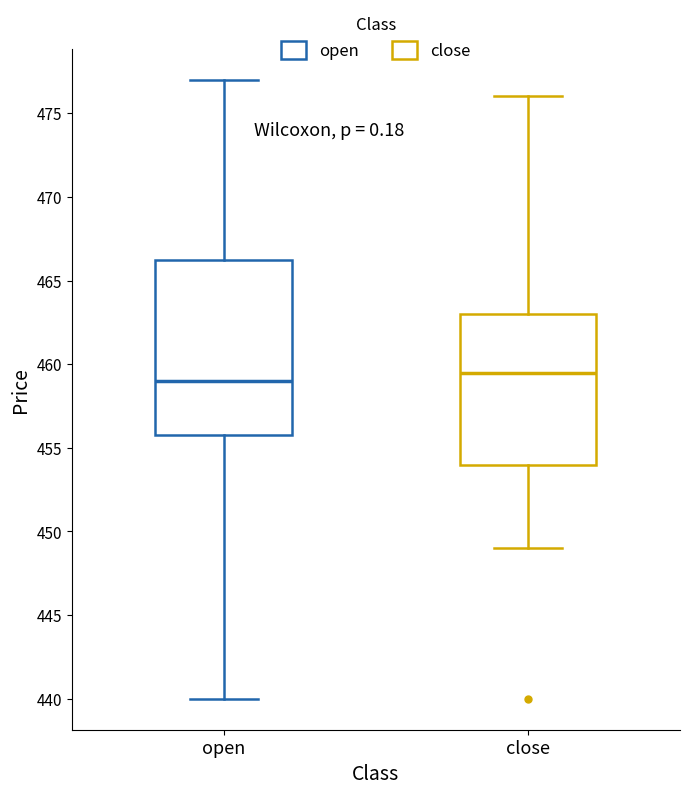

Reading left to right, transcribe this box plot: for each box, give where its median line is, the range the box spans, and where its two whiskers end, as read against the y-axis. The values are not printed on the chart, so give them approximately, as read against the axis.

open: median 459.0, box 456.0 to 466.5, whiskers 440.0 to 477.0
close: median 459.5, box 454.0 to 463.0, whiskers 449.0 to 476.0